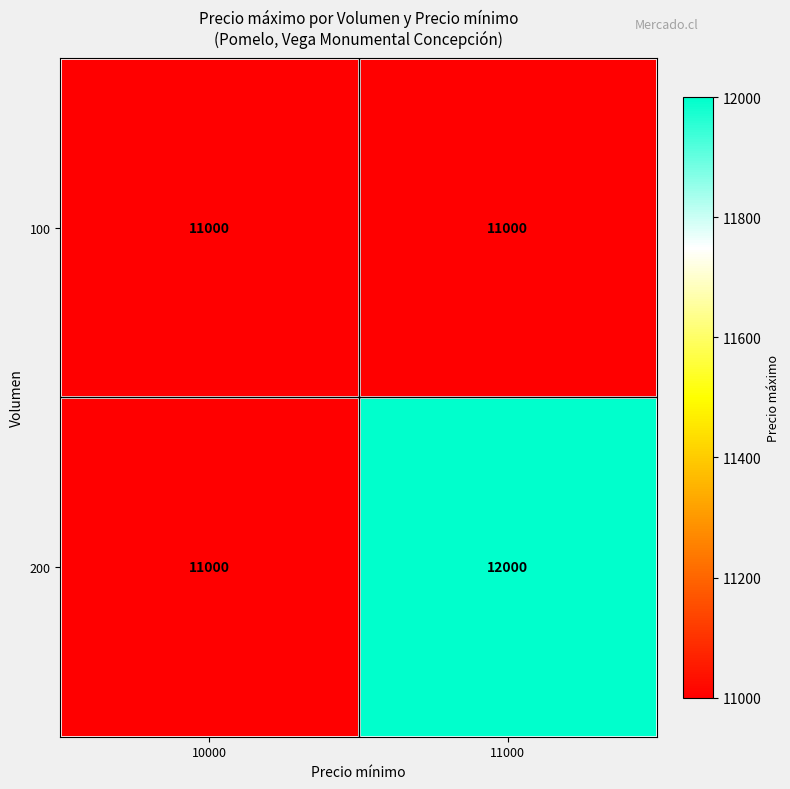

Which series has the widest spread of values?

200